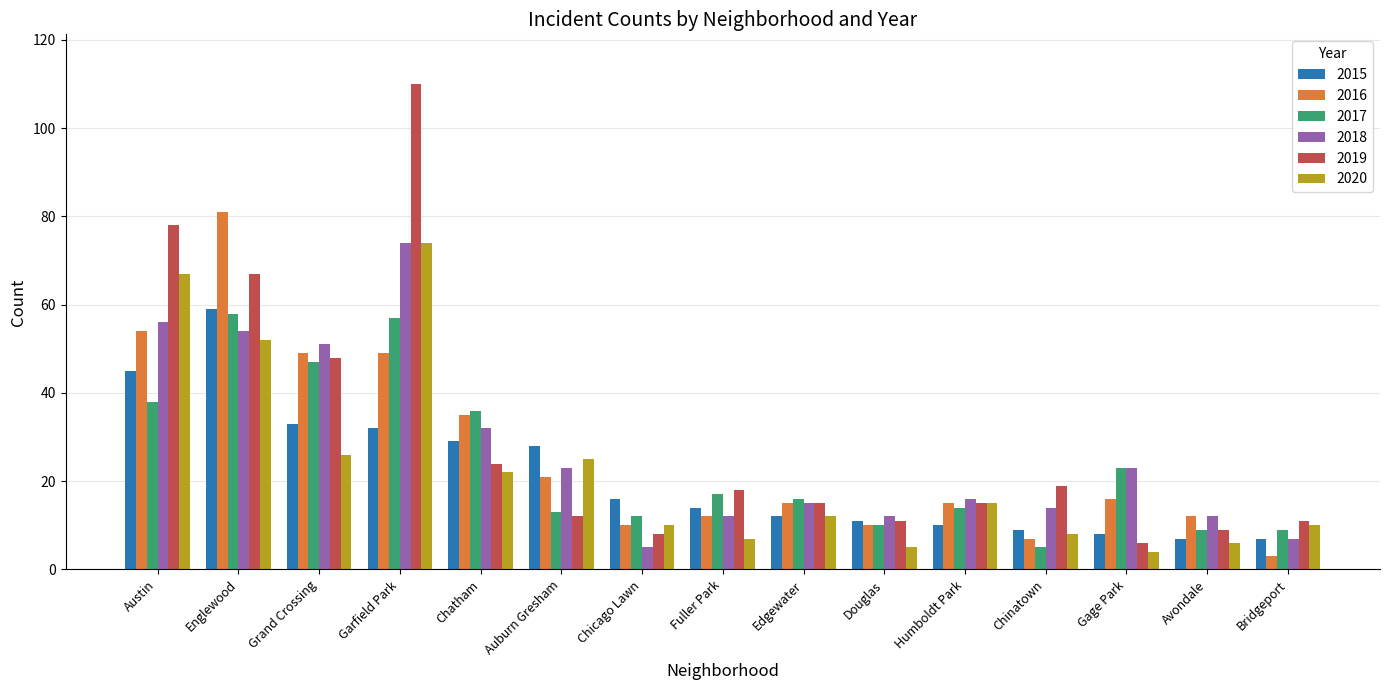

Between Fuller Park and Edgewater, which series saw the biggest shift?

2020